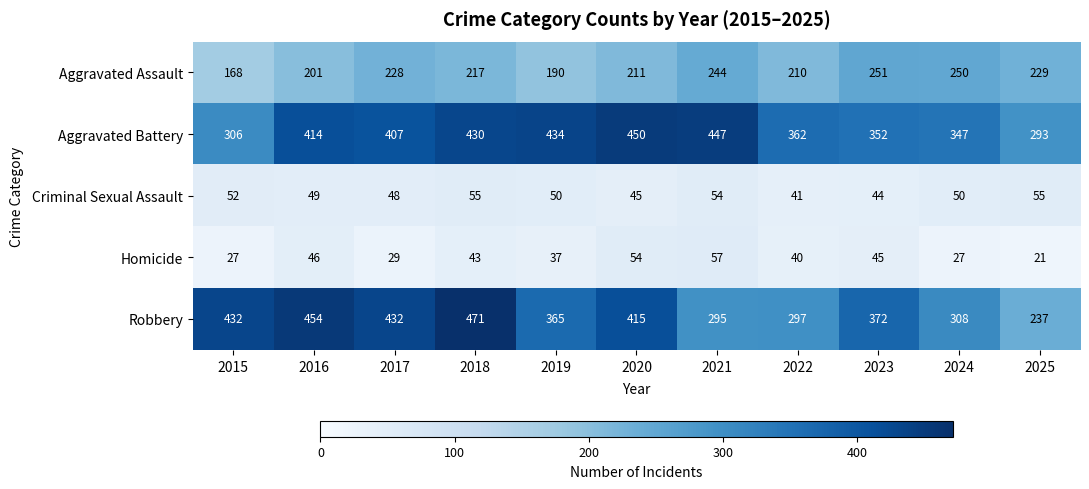

What is the total value across all series at 2023?

1064